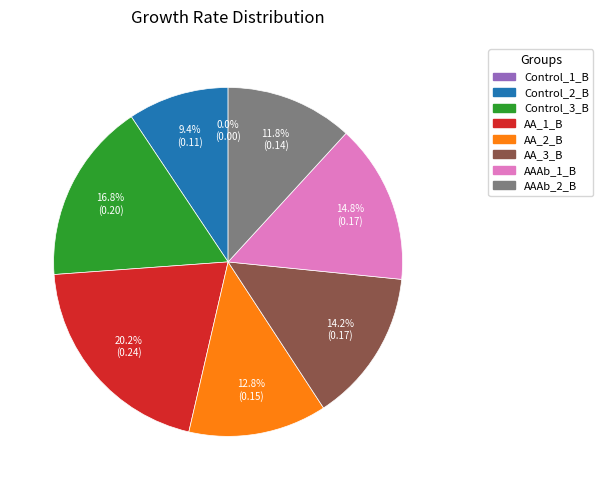

To the nearest percent, what portion does AA_1_B represent?

20%